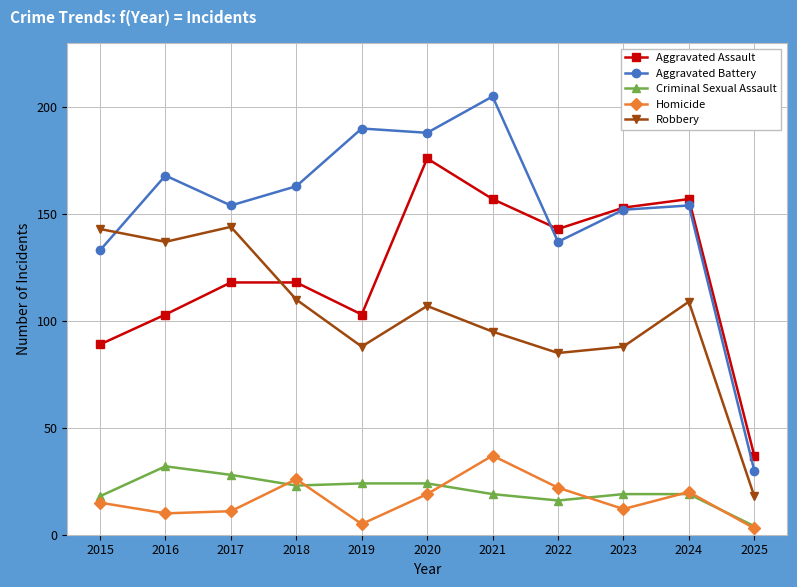

Between 2017 and 2020, which series saw the biggest shift?

Aggravated Assault